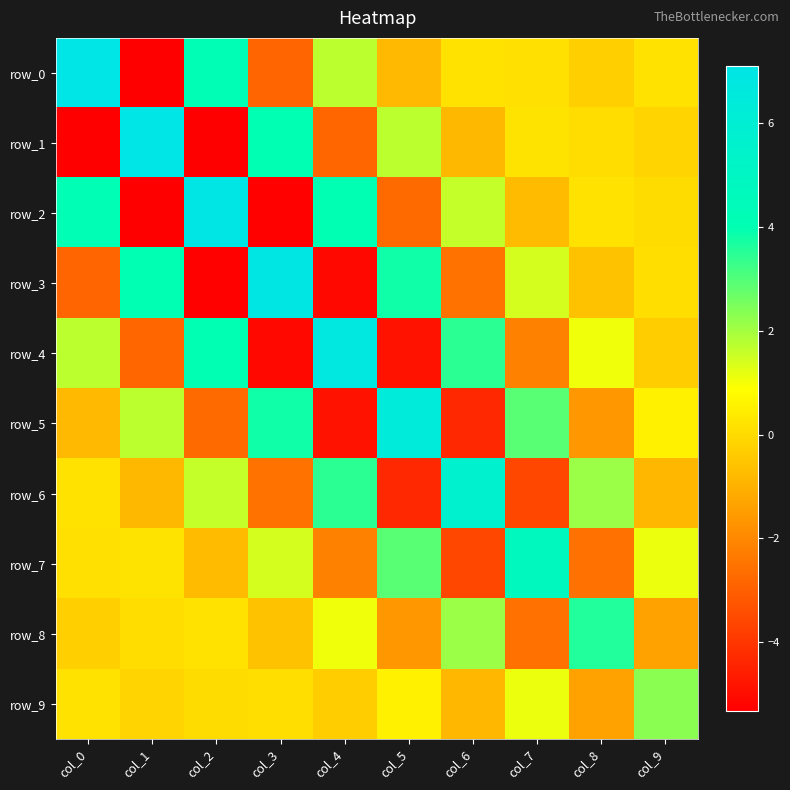

What is the greatest value displayed?

7.1